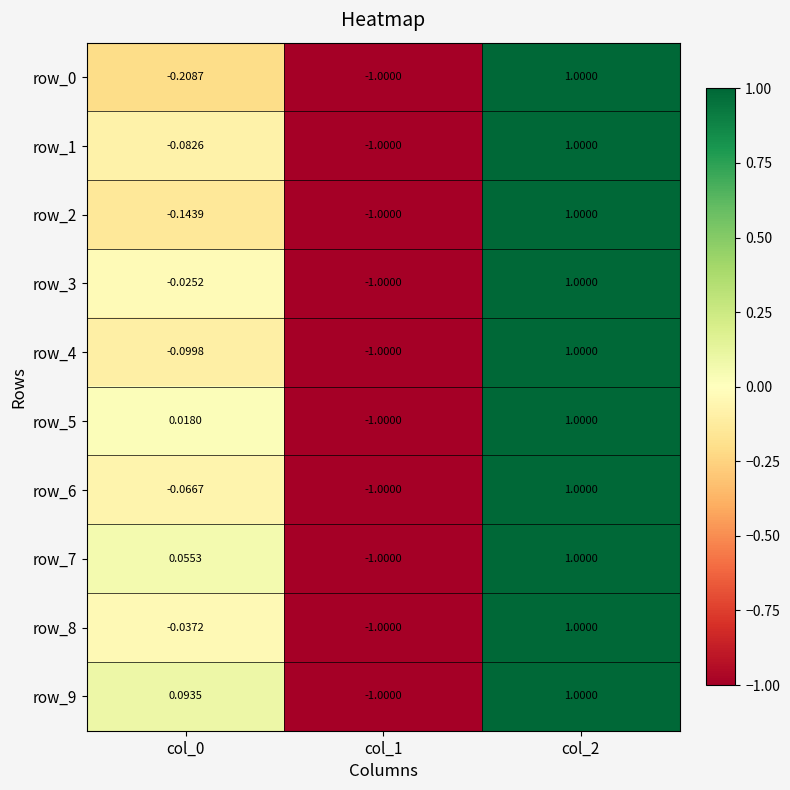

How many data points in row_8 are above 0?

1